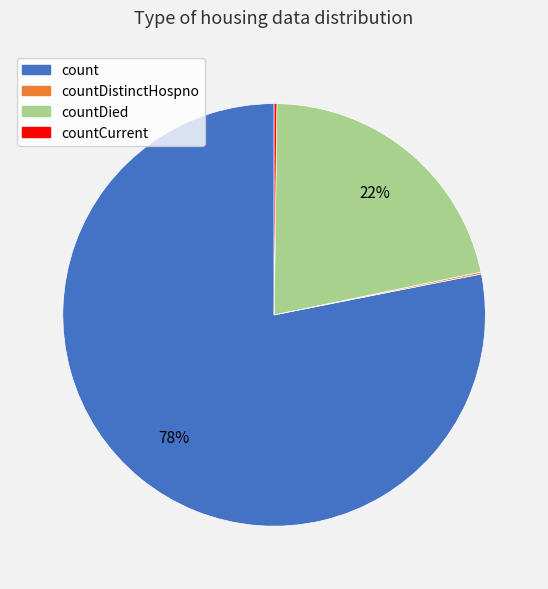

To the nearest percent, what is the difference between the largest and smallest slice percentages?

78%